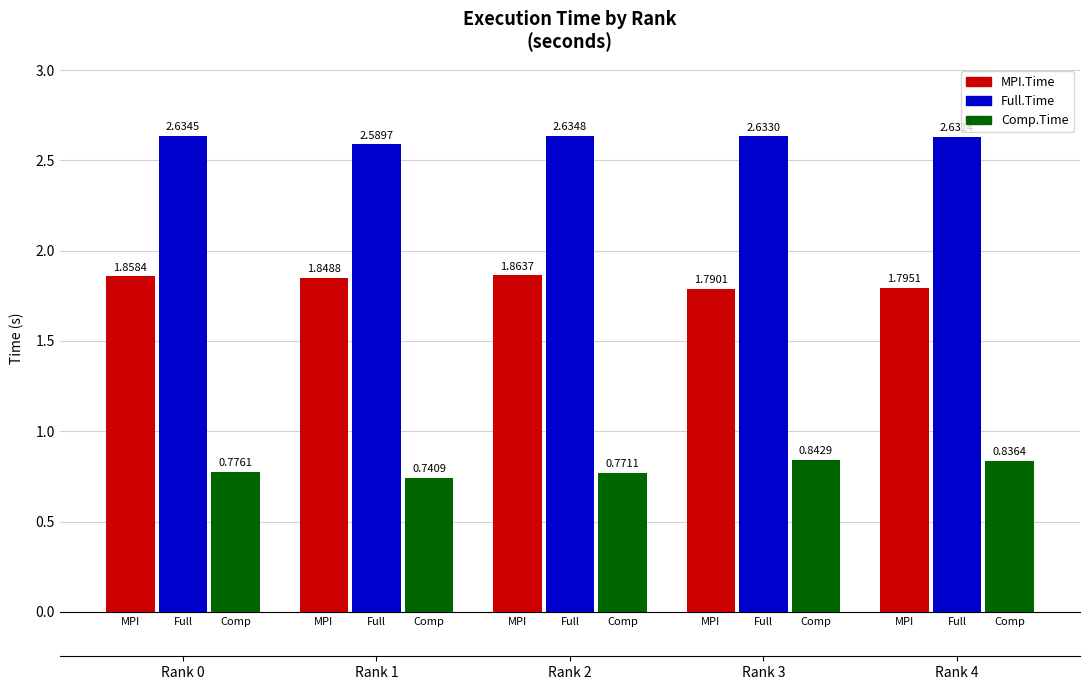

What is the label of the 1st bar from the left?

MPI